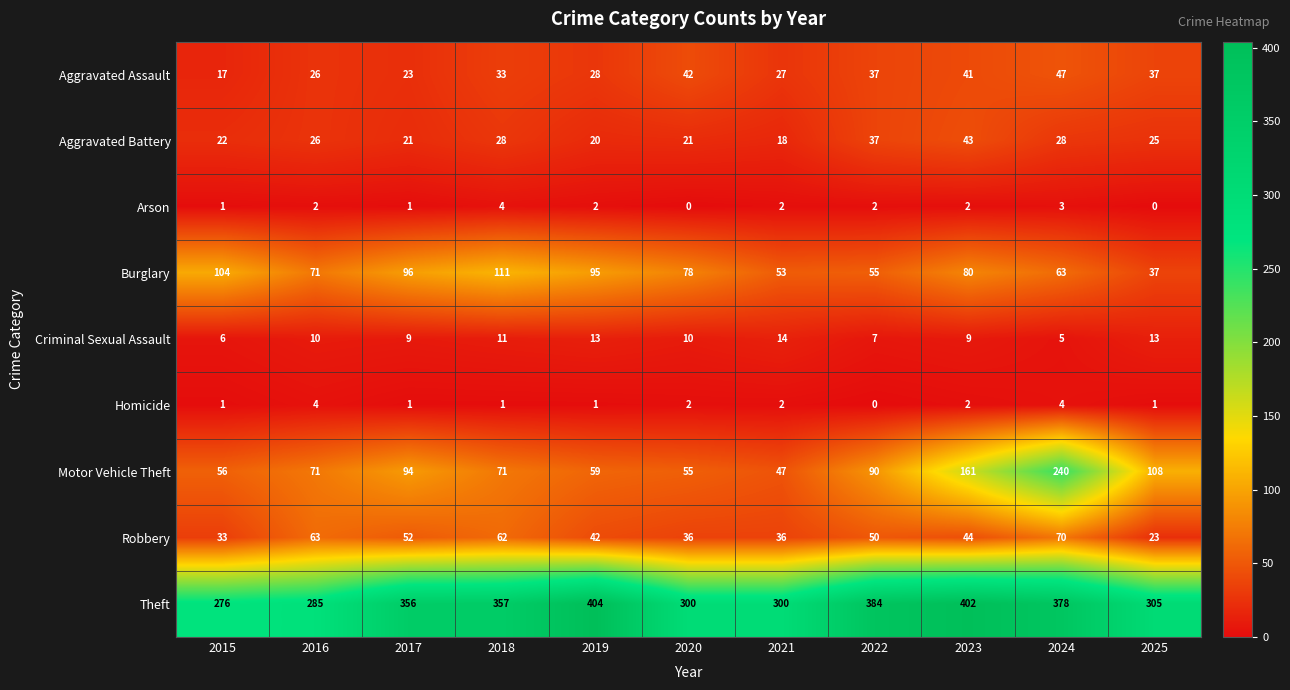

Between 2016 and 2023, which series saw the biggest shift?

Theft